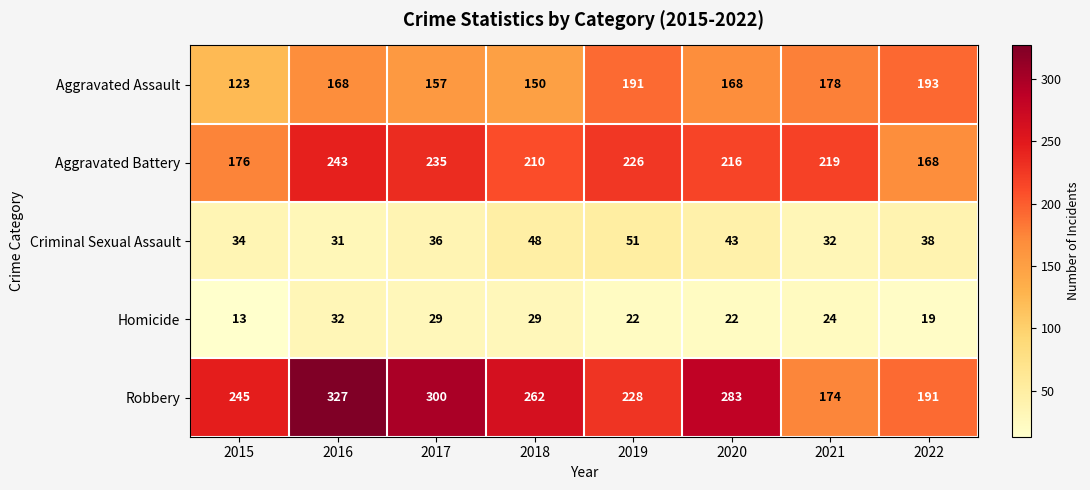

True or false: Criminal Sexual Assault has a value of 31 at 2016.

True